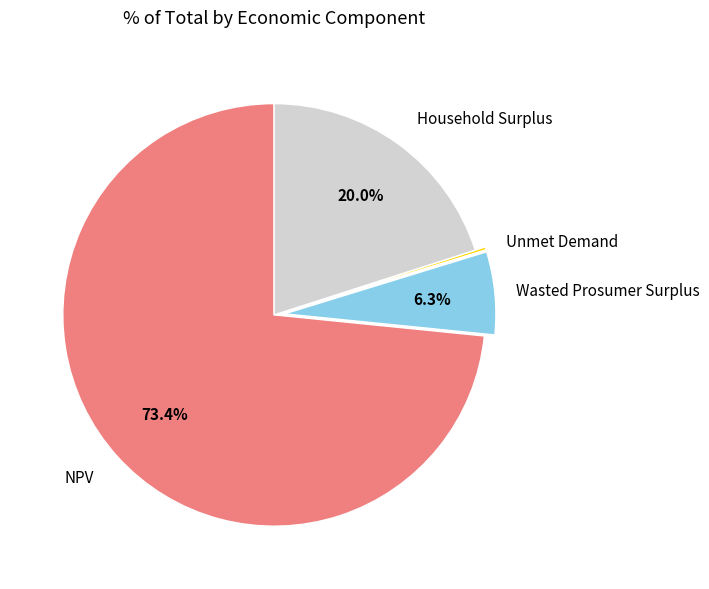

Do NPV and Wasted Prosumer Surplus together represent more than half of the pie?

Yes